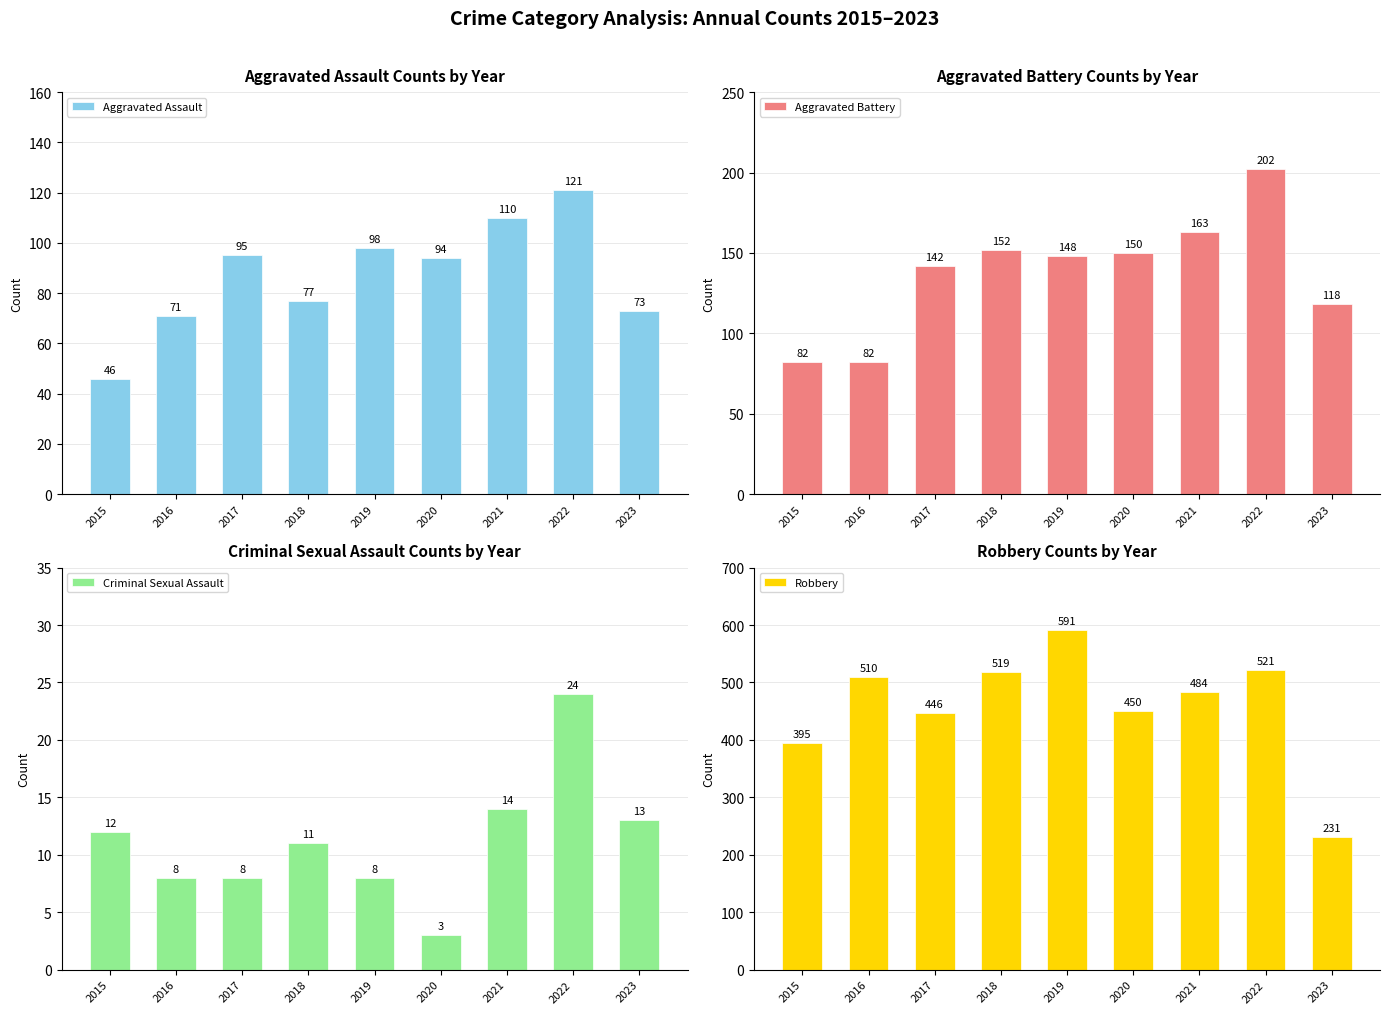

What value does the Aggravated Assault series have at 2020, to the nearest 5?

95